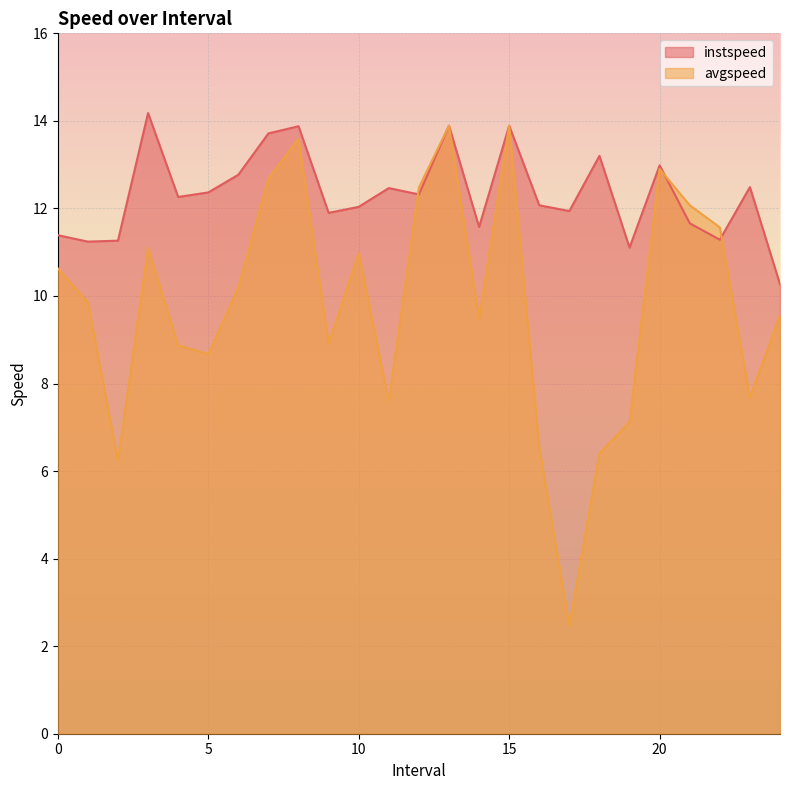

Which series changed the most between 8.0 and 12.0?

instspeed